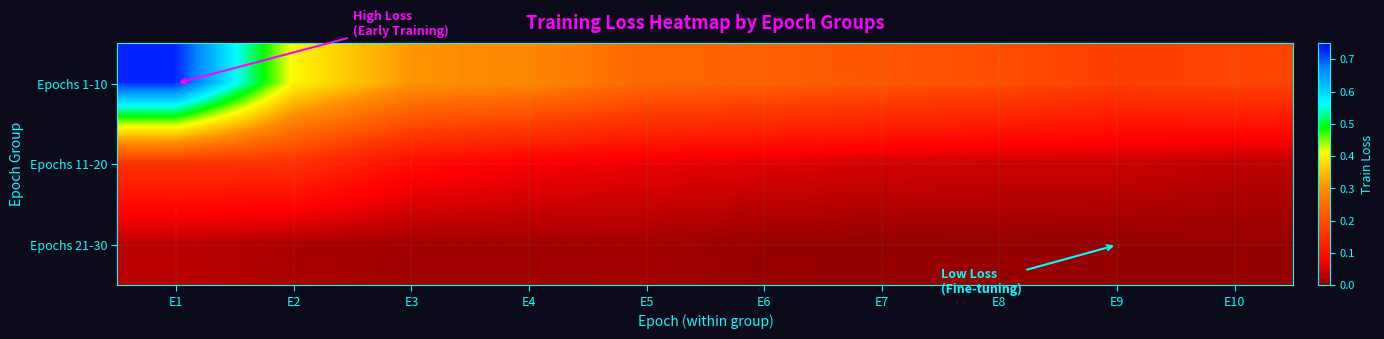

Which series has the largest total across all categories?

Epochs 1-10